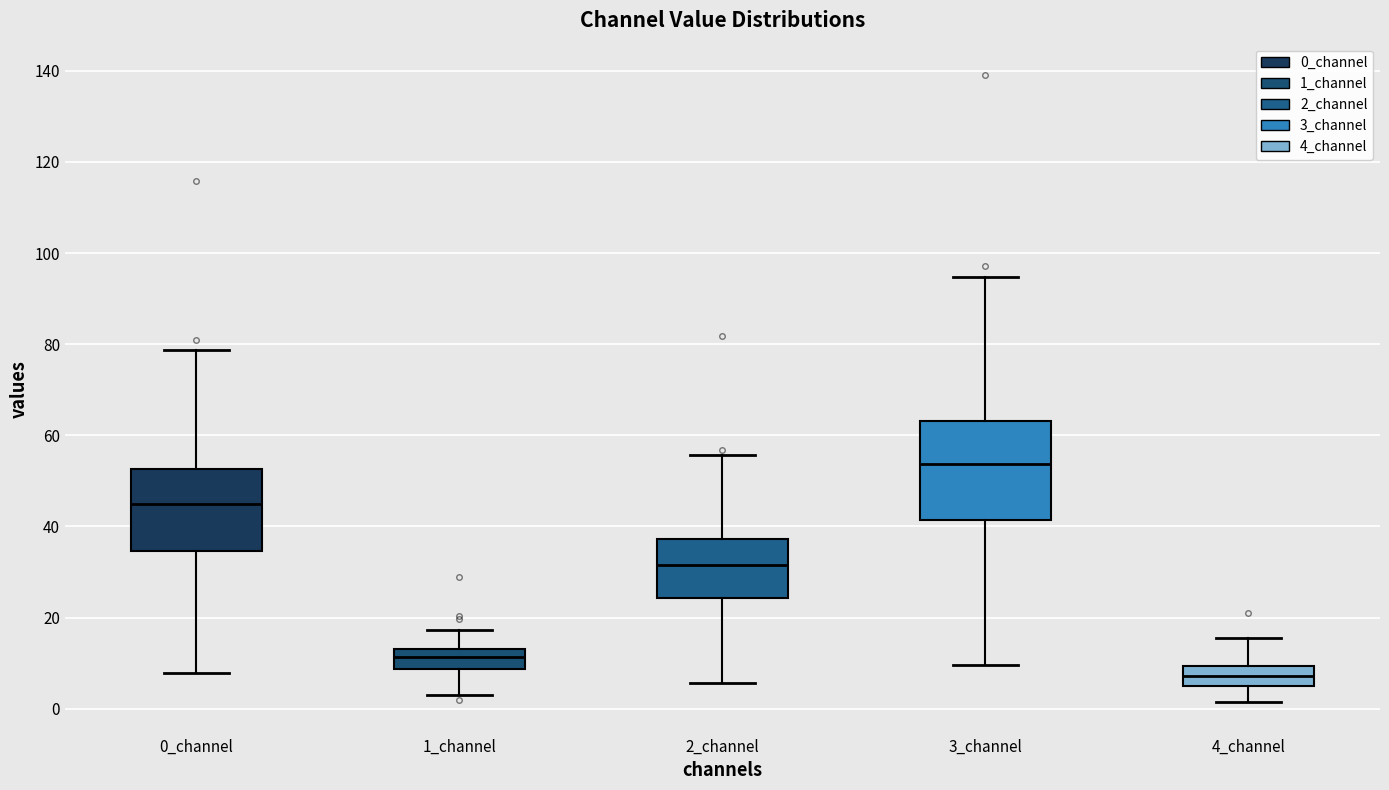

Comparing the boxes themselves (not the whiskers), which one is the tallest?

3_channel